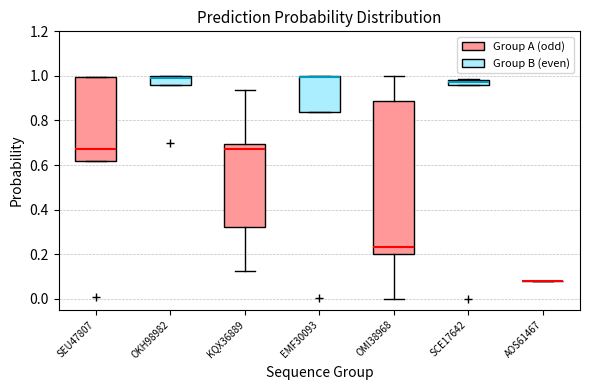

Which box is the tallest, from its lower edge to its upper edge?

OMI38968